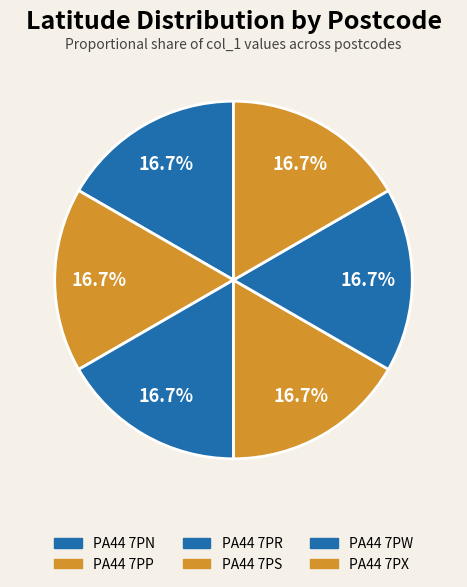

What is the smallest slice in the pie chart?

PA44 7PX